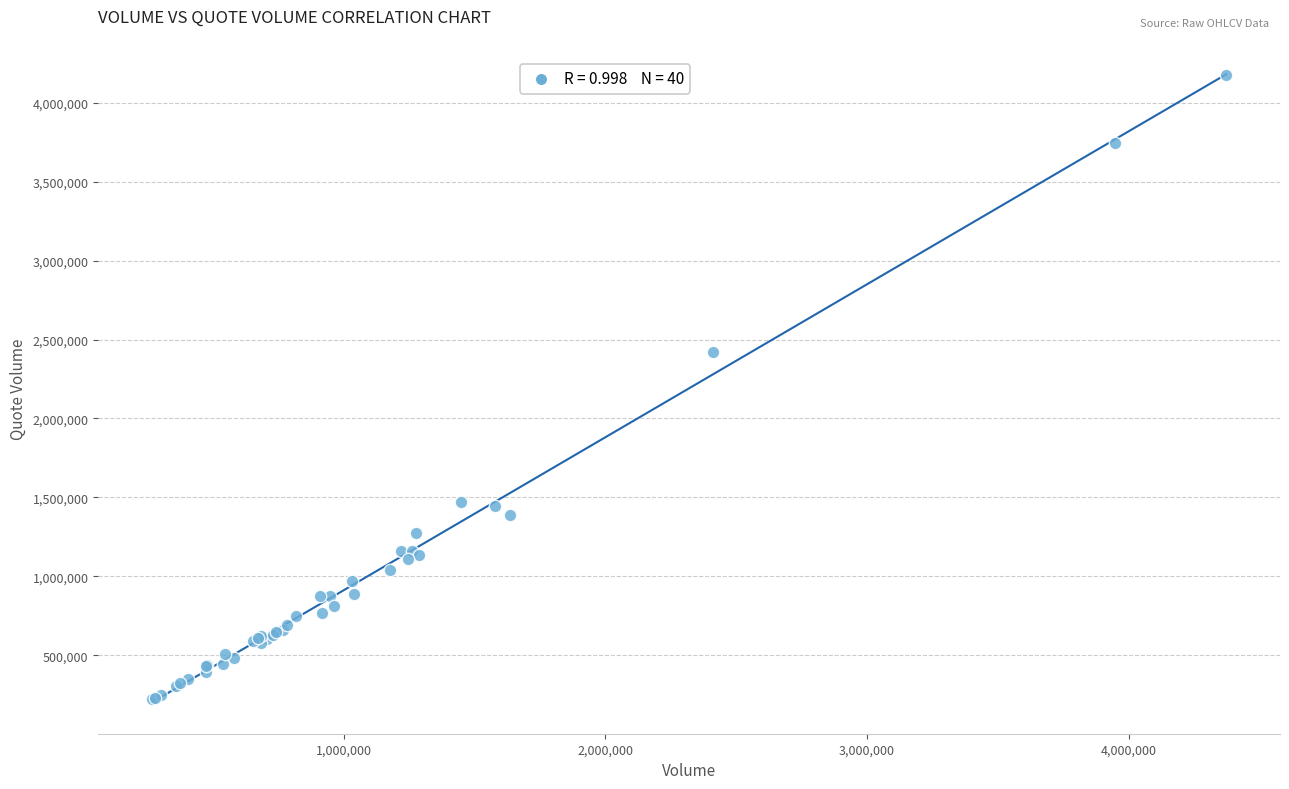

What Y value in the scatter plot is closest to 2197737?

2420325.7